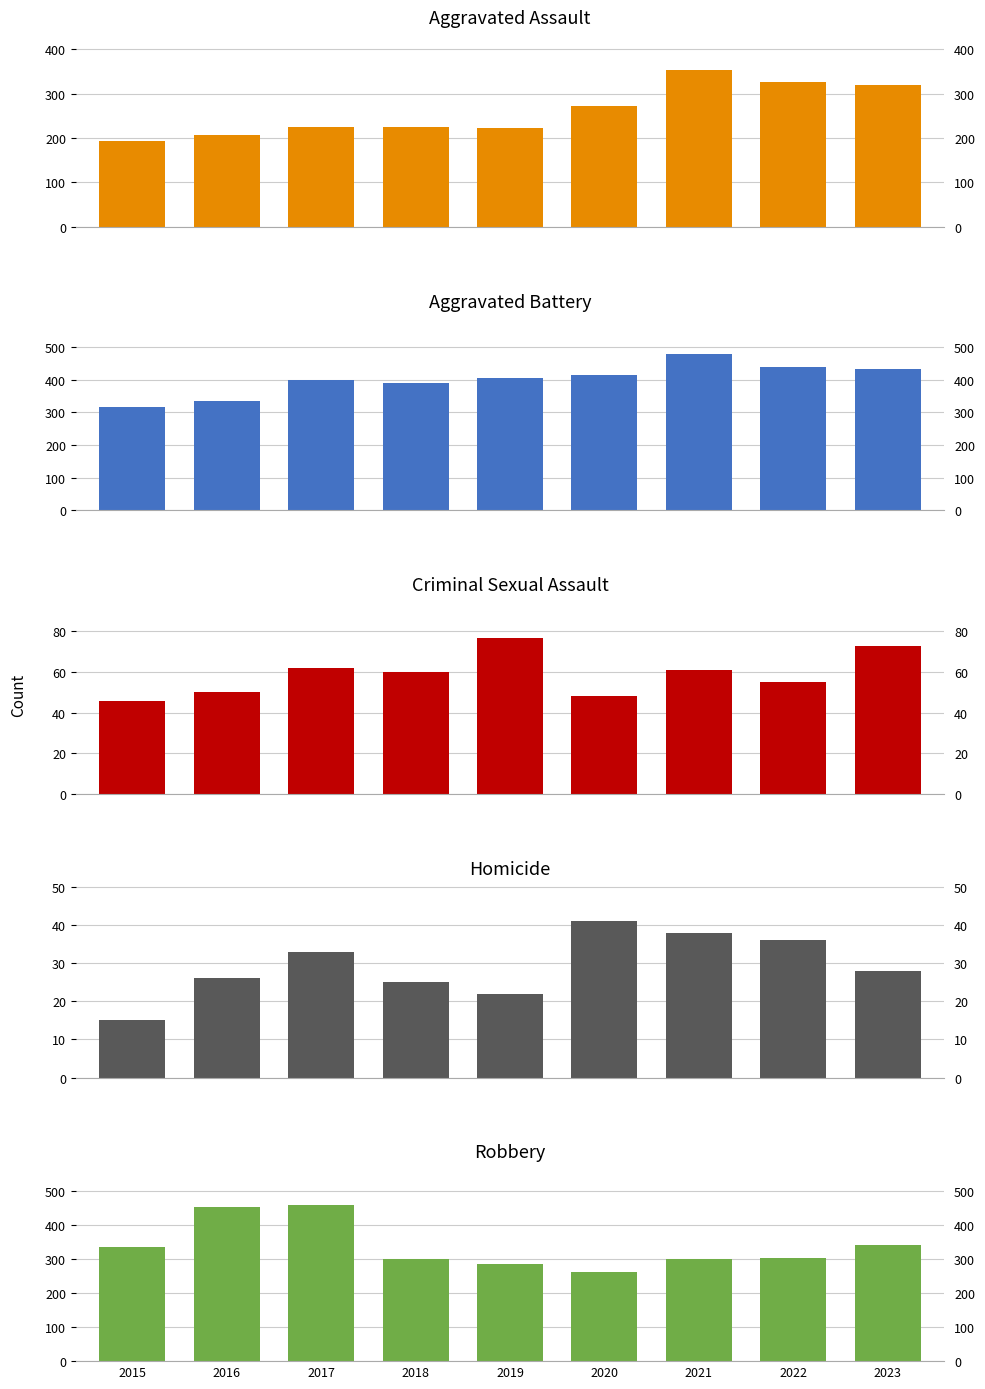

Which series has the largest total across all categories?

Aggravated Battery